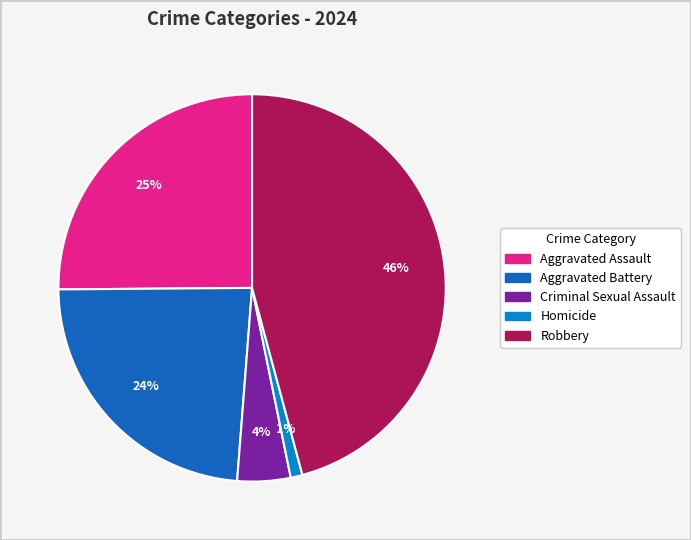

Which has a higher value, Homicide or Criminal Sexual Assault?

Criminal Sexual Assault